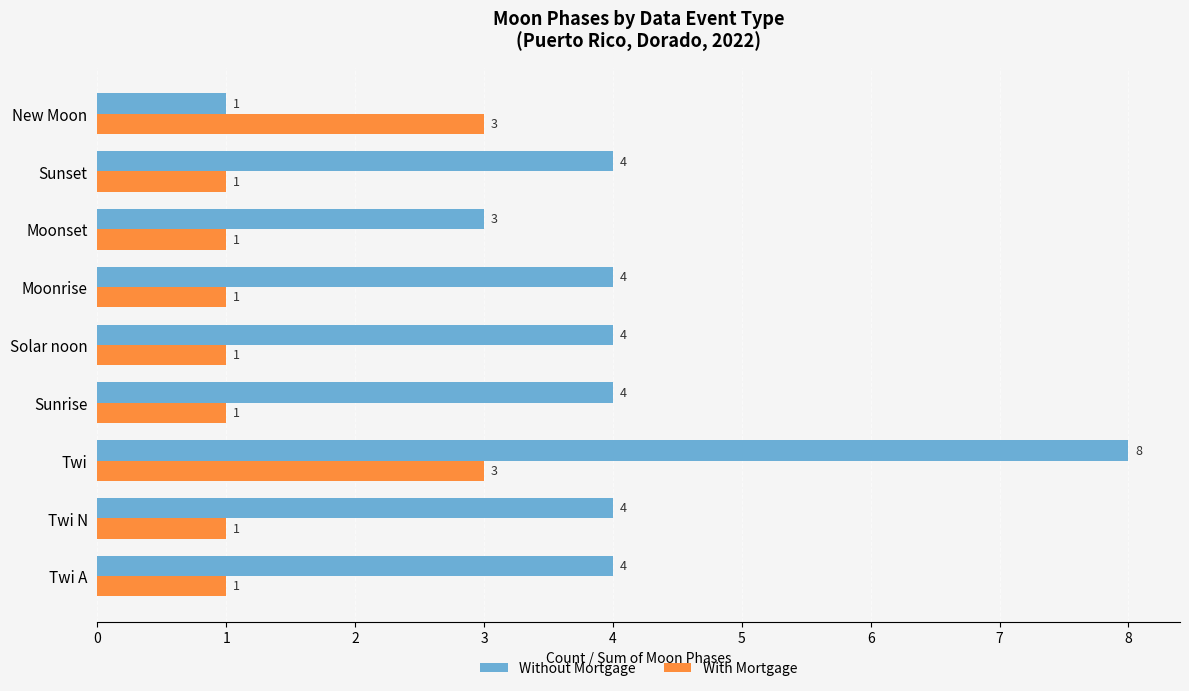

What is the maximum value for Without Mortgage?

8